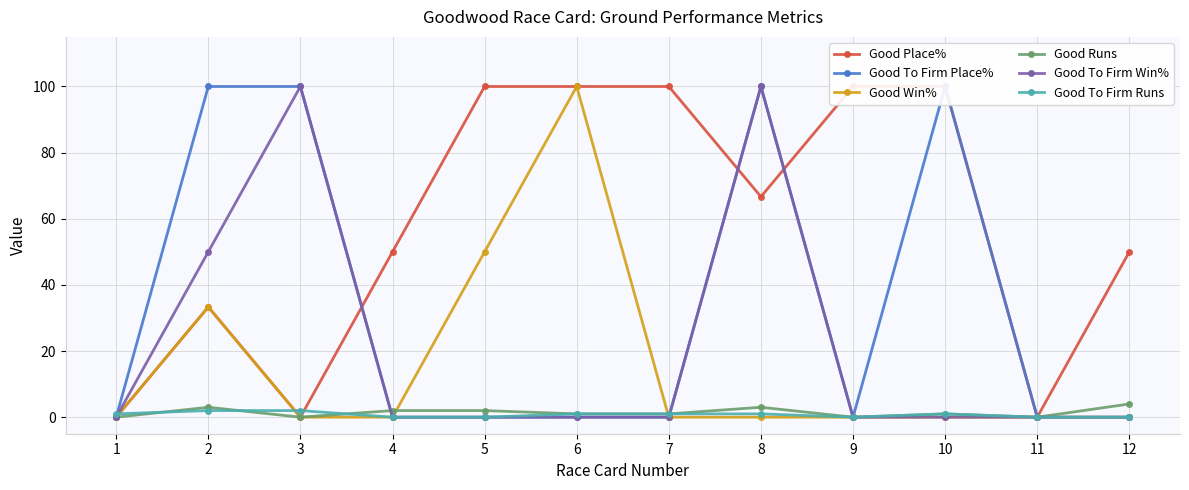

How many interior local valleys does the Good Runs series have?

3